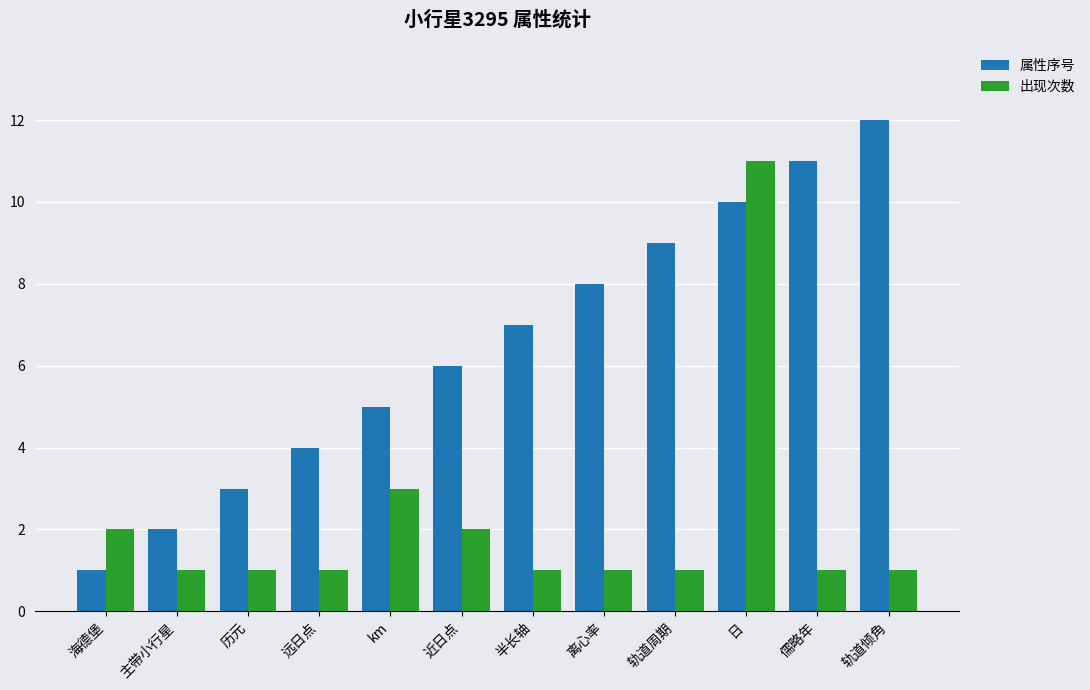

Does the chart contain any negative values?

No